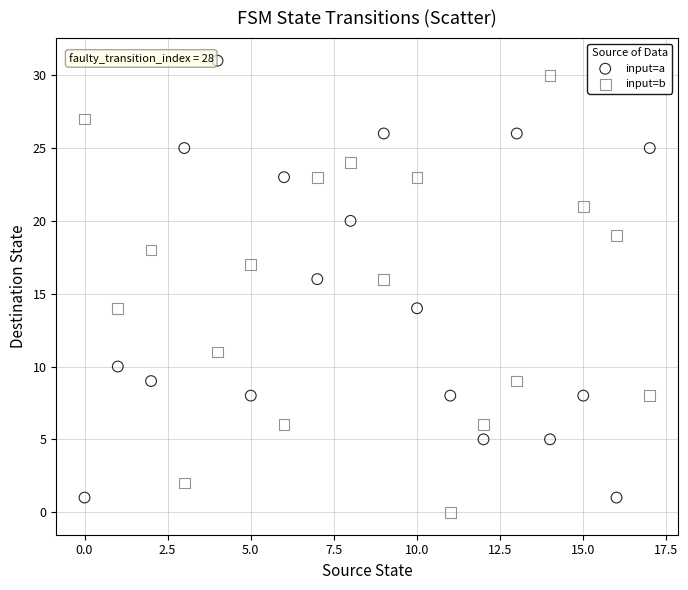

What are all the series names shown in the legend?

input=a, input=b